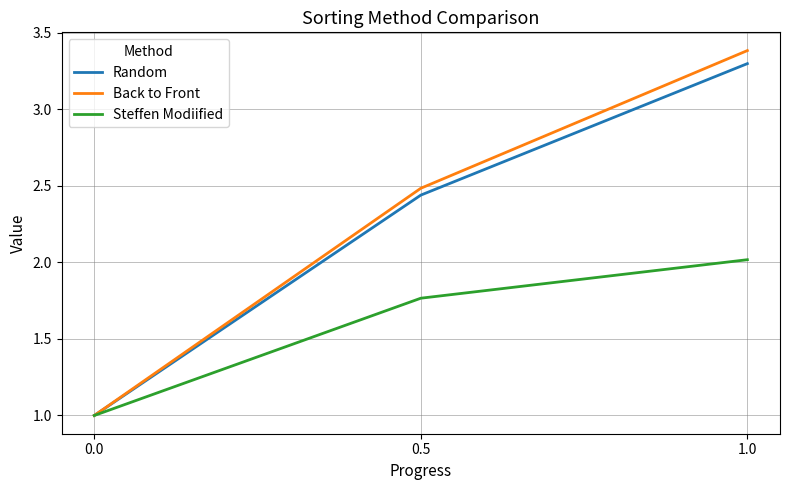

True or false: Steffen Modiified has a value of 2.0 at 1.0.

True